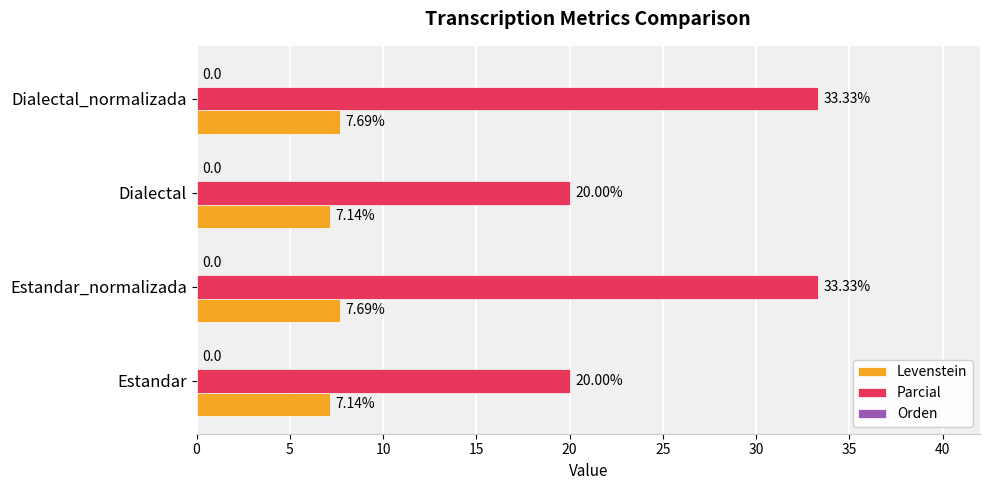

List the series in order of their overall mean, highest first.

Parcial, Levenstein